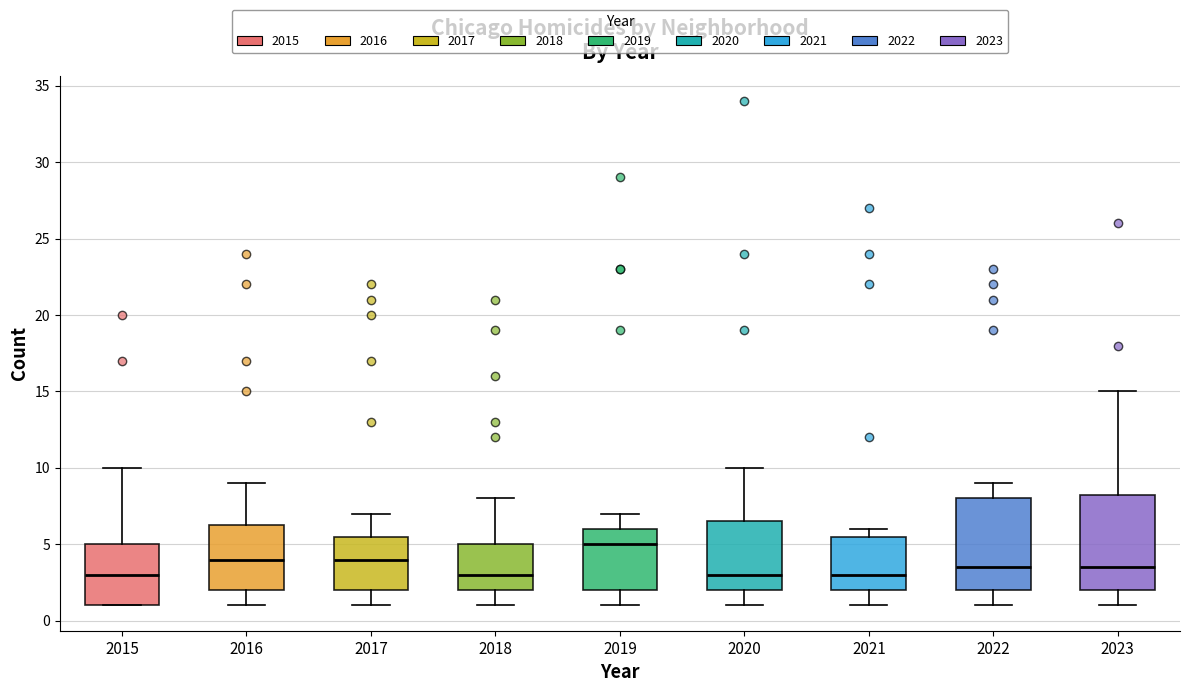

Reading left to right, transcribe this box plot: for each box, give where its median line is, the range the box spans, and where its two whiskers end, as read against the y-axis. The values are not printed on the chart, so give them approximately, as read against the axis.

2015: median 3.0, box 1.0 to 5.0, whiskers 1.0 to 10.0
2016: median 4.0, box 2.0 to 6.5, whiskers 1.0 to 9.0
2017: median 4.0, box 2.0 to 5.5, whiskers 1.0 to 7.0
2018: median 3.0, box 2.0 to 5.0, whiskers 1.0 to 8.0
2019: median 5.0, box 2.0 to 6.0, whiskers 1.0 to 7.0
2020: median 3.0, box 2.0 to 6.5, whiskers 1.0 to 10.0
2021: median 3.0, box 2.0 to 5.5, whiskers 1.0 to 6.0
2022: median 3.5, box 2.0 to 8.0, whiskers 1.0 to 9.0
2023: median 3.5, box 2.0 to 8.5, whiskers 1.0 to 15.0